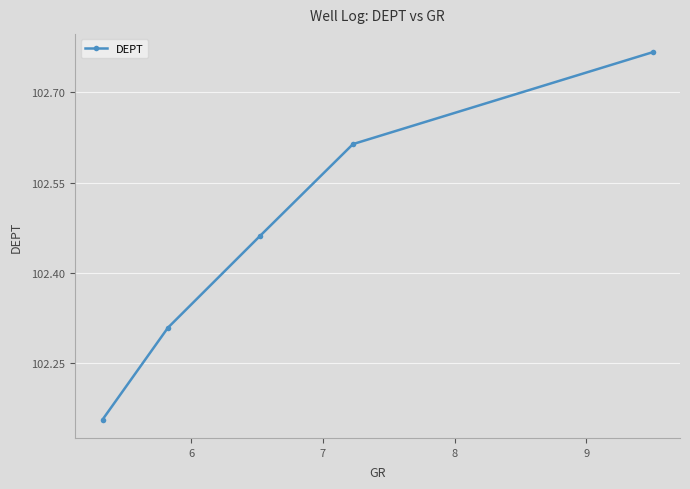

What is the difference between the maximum and minimum values?

0.6